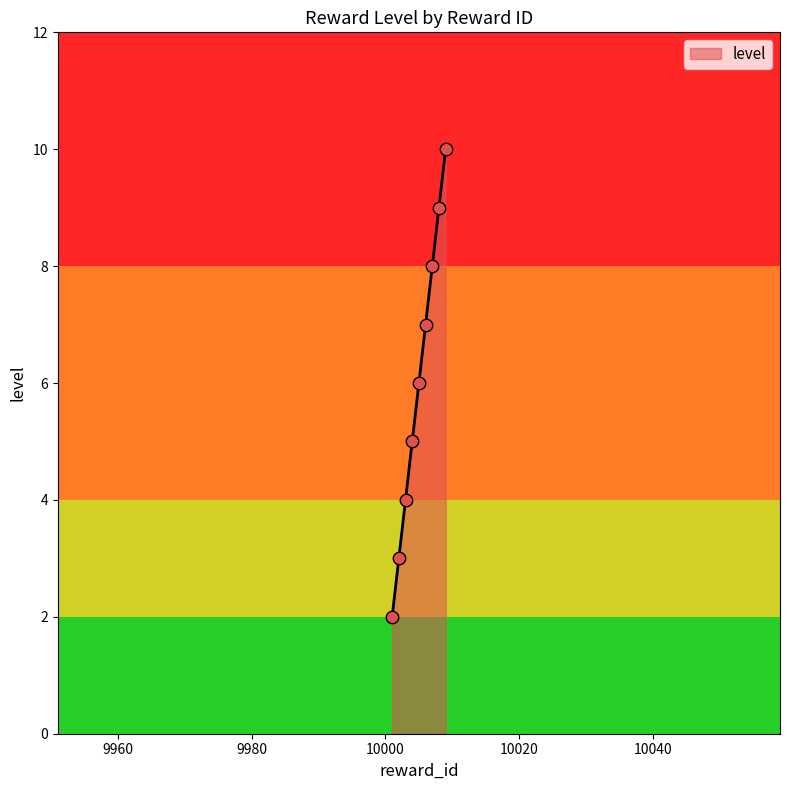

What is the change in value from 10003 to 10004?

+1